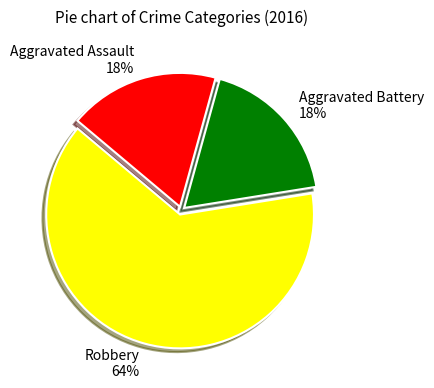

What is the majority slice?

Robbery